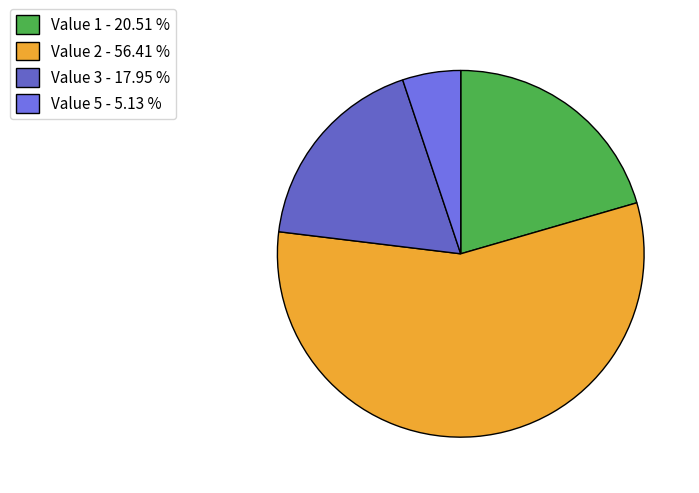

How many segments does this pie chart have?

4